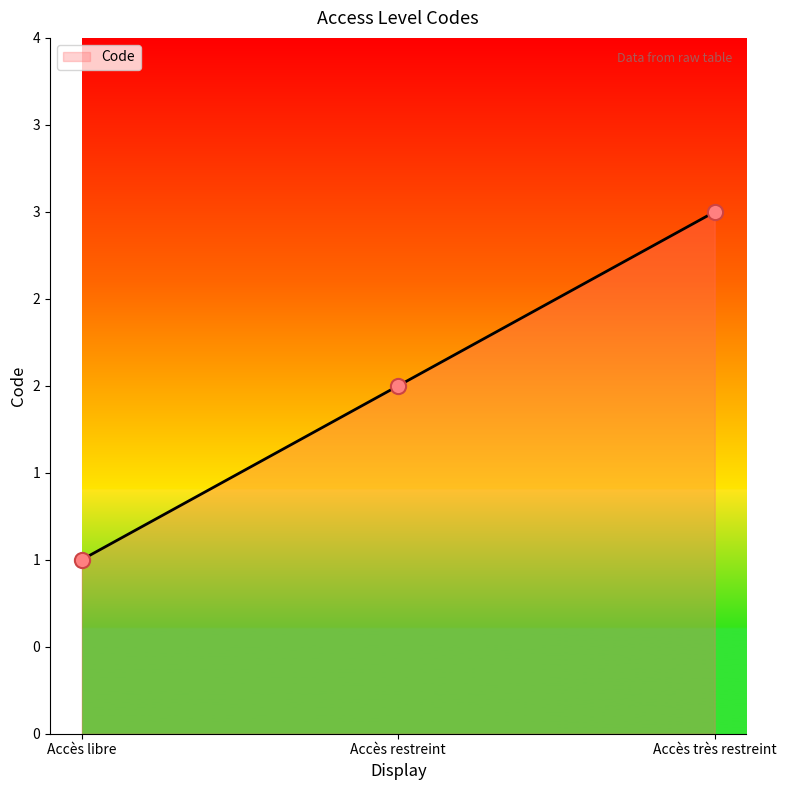

Approximately how many times larger is the value at Accès libre compared to Accès très restreint?

0.3